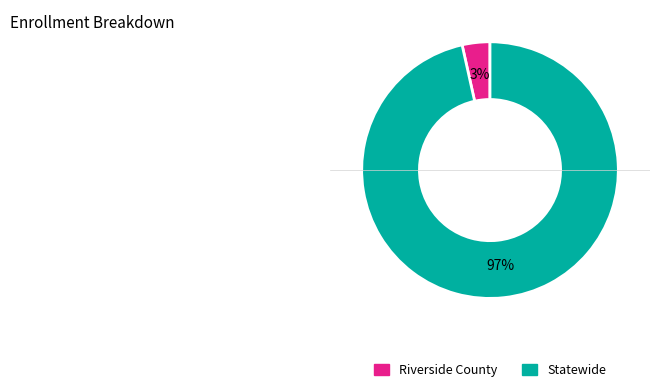

To the nearest percent, what is the average slice percentage?

50%